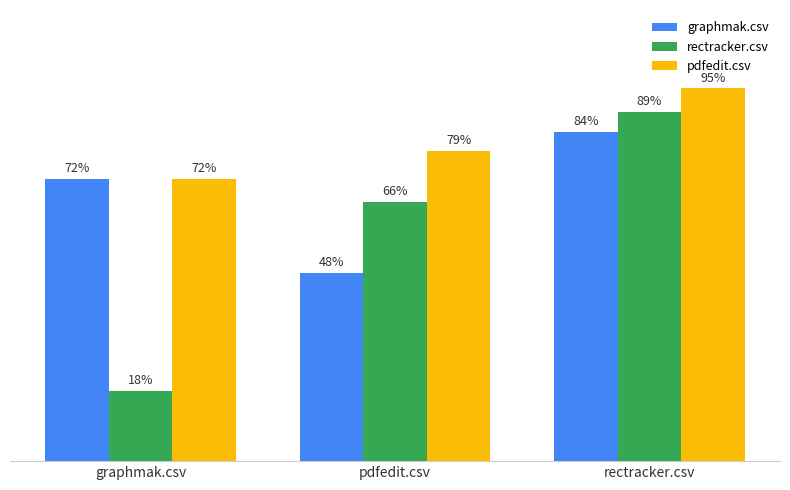

Are the bars grouped side by side (vs. stacked)?

Yes